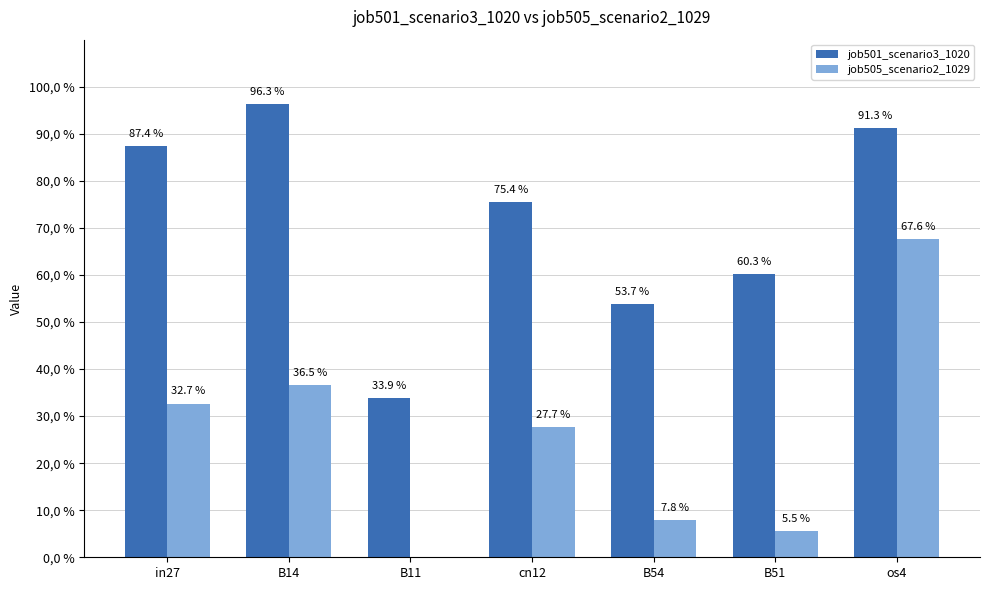

Where is job501_scenario3_1020 nearest to the value 0?

B11